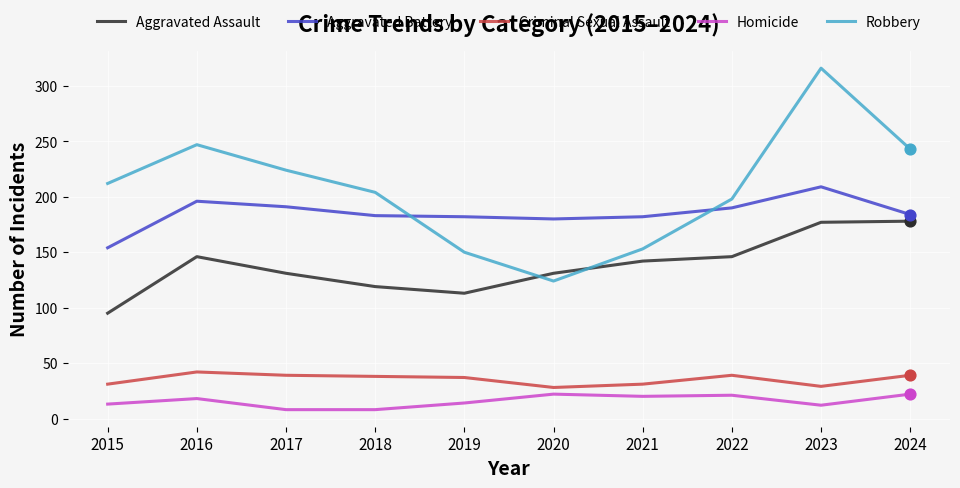

Between 2016 and 2019, which series saw the biggest shift?

Robbery